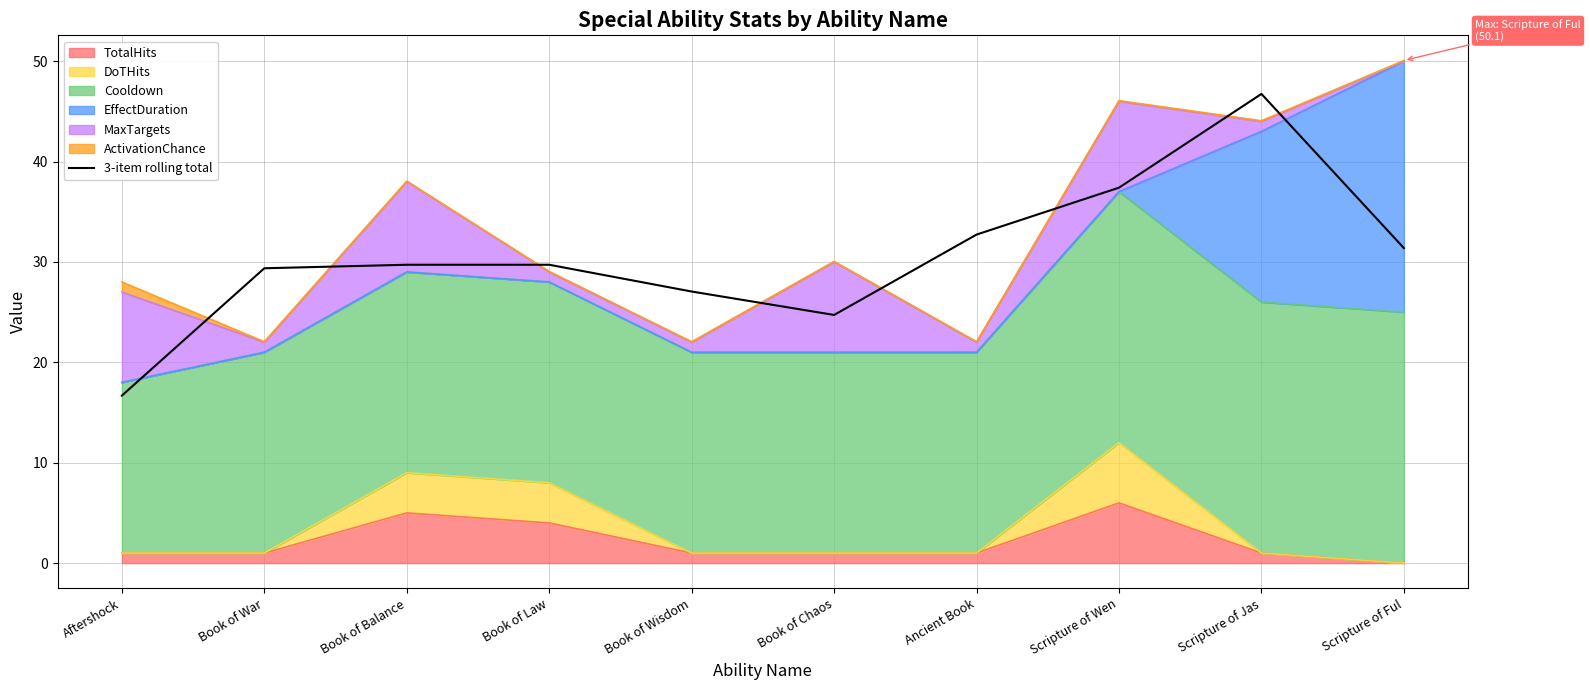

What position from the left is Ancient Book?

7